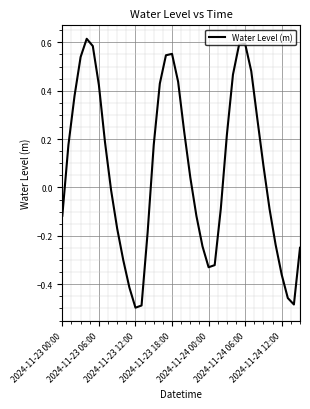

What is the sum of all values?

2.9